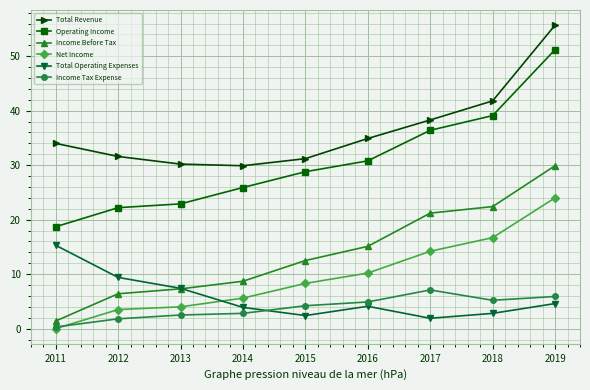

Which category has the lowest value in the Income Tax Expense series?

2011